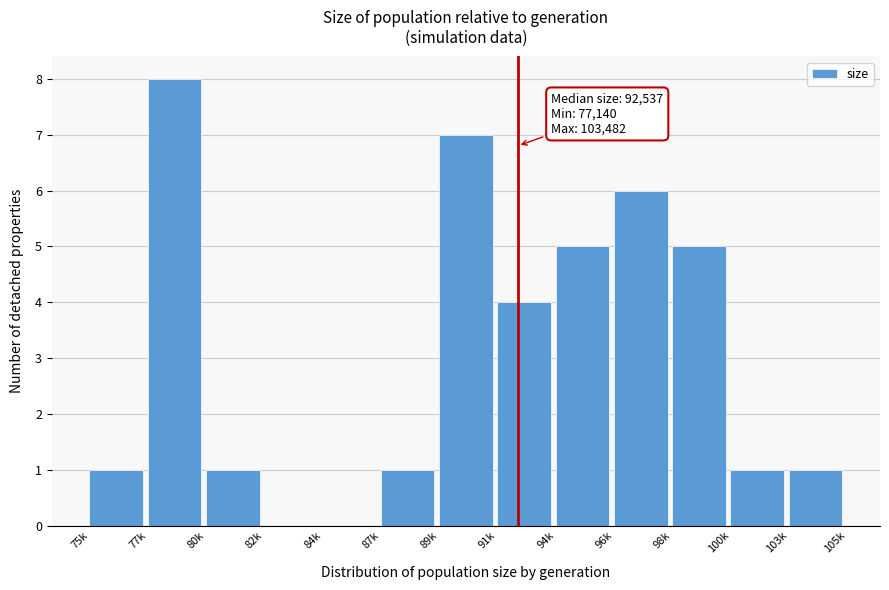

Reading left to right, transcribe all the data shown in this chart.

75k=1	77k=8	80k=1	82k=0	84k=0	87k=1	89k=7	91k=4	94k=5	96k=6	98k=5	100k=1	103k=1